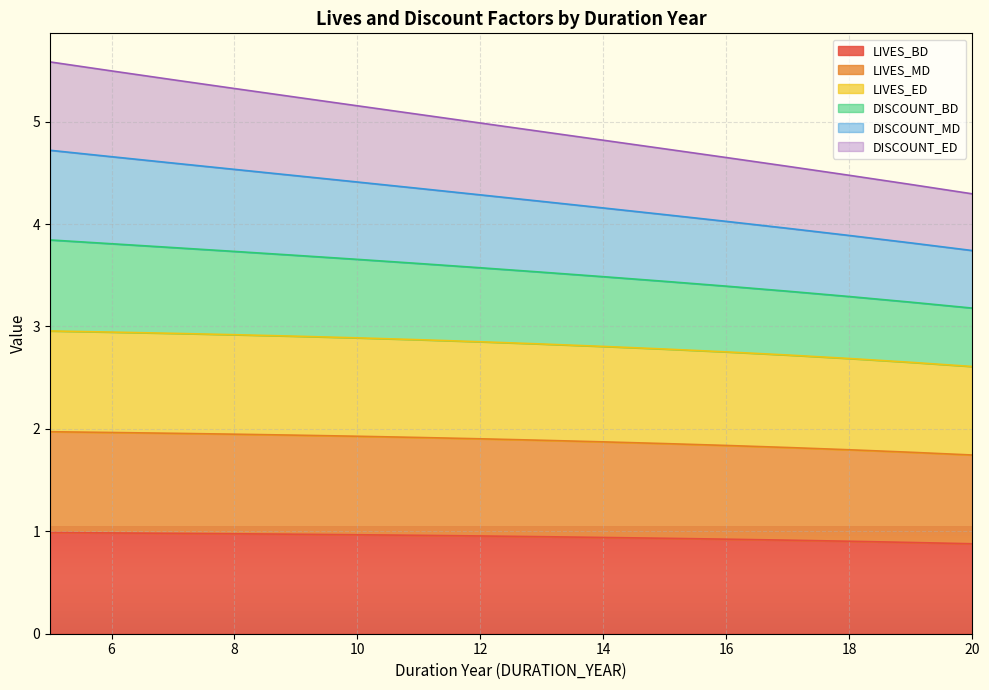

At 7, list the series in order from smallest to largest.

LIVES_BD, LIVES_ED, LIVES_MD, DISCOUNT_ED, DISCOUNT_MD, DISCOUNT_BD